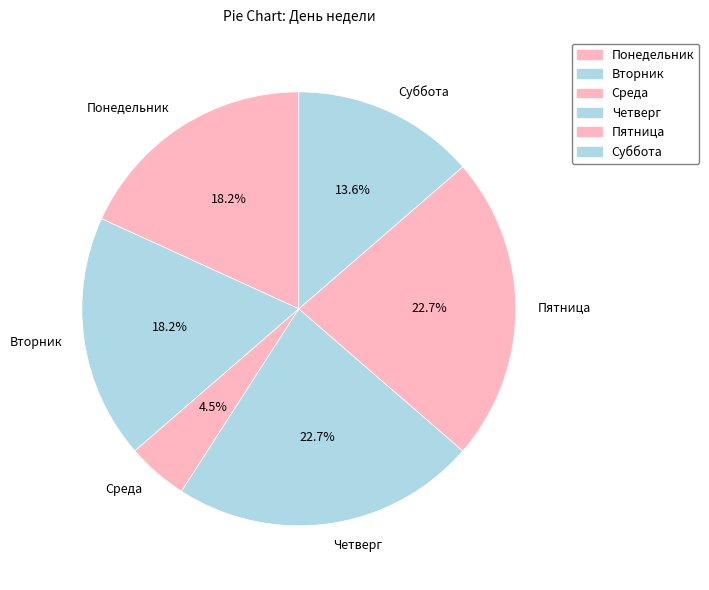

Between Суббота and Пятница, which is larger?

Пятница